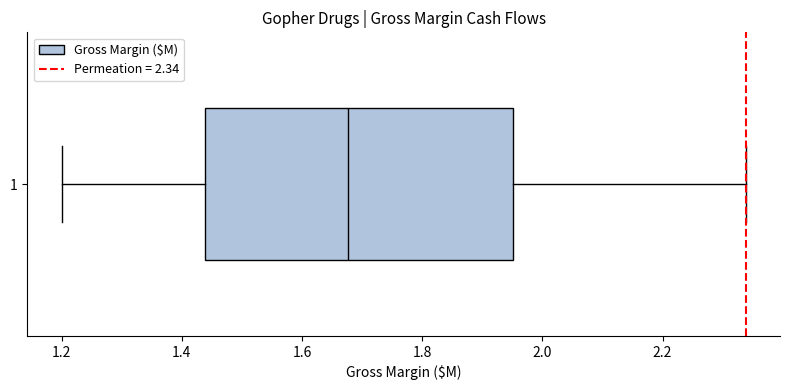

Where does the median line of the box at y = 1 sit on the x-axis? The values are not printed on the chart, so give them approximately, as read against the axis.

1.68